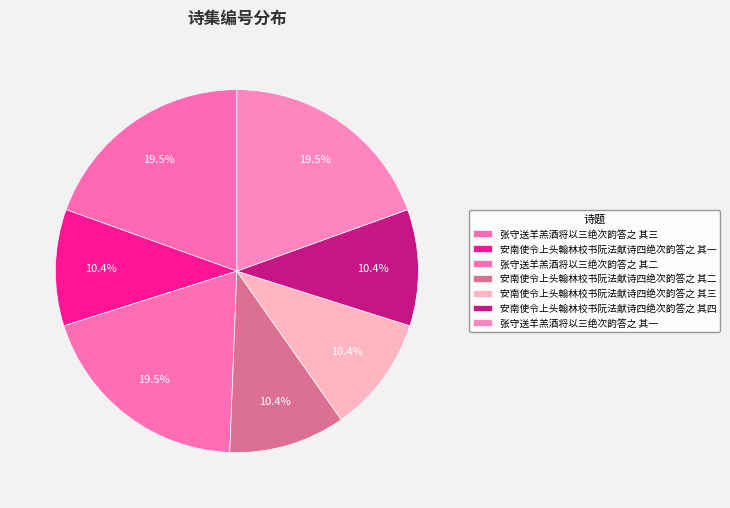

Approximately how many times larger is the value at 安南使令上头翰林校书阮法献诗四绝次韵答之 其三 compared to 安南使令上头翰林校书阮法献诗四绝次韵答之 其二?

1.0